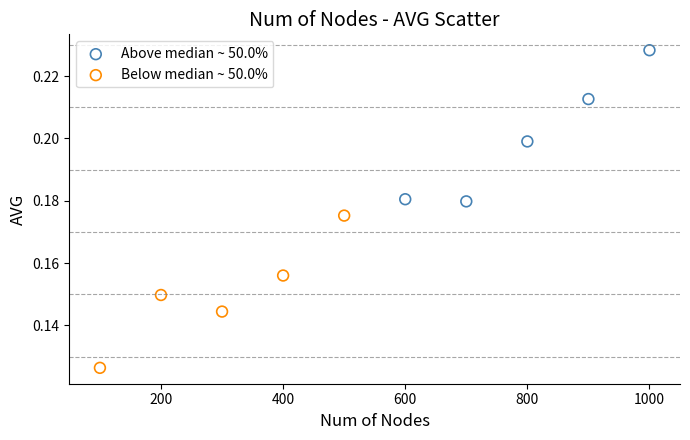

Which series contains the lowest Y value?

Below median ~ 50.0%